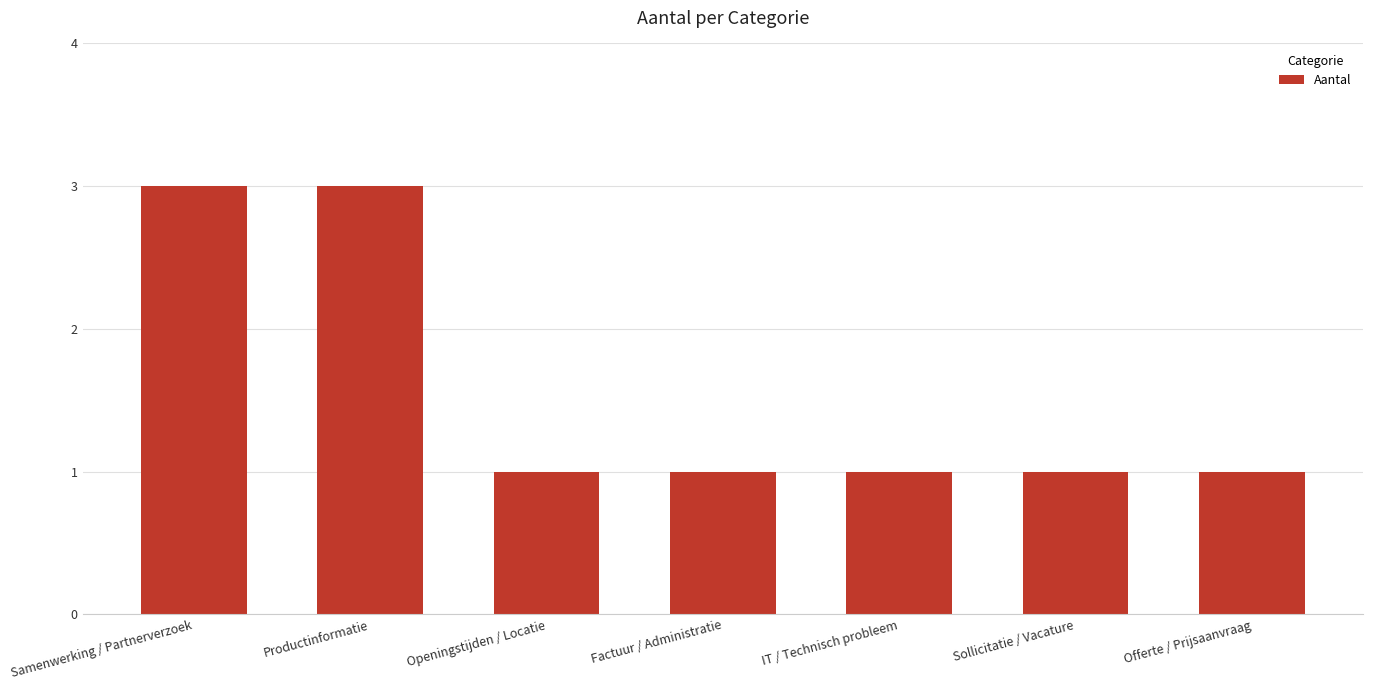

Approximately how many times larger is the value at Offerte / Prijsaanvraag compared to Factuur / Administratie?

1.0